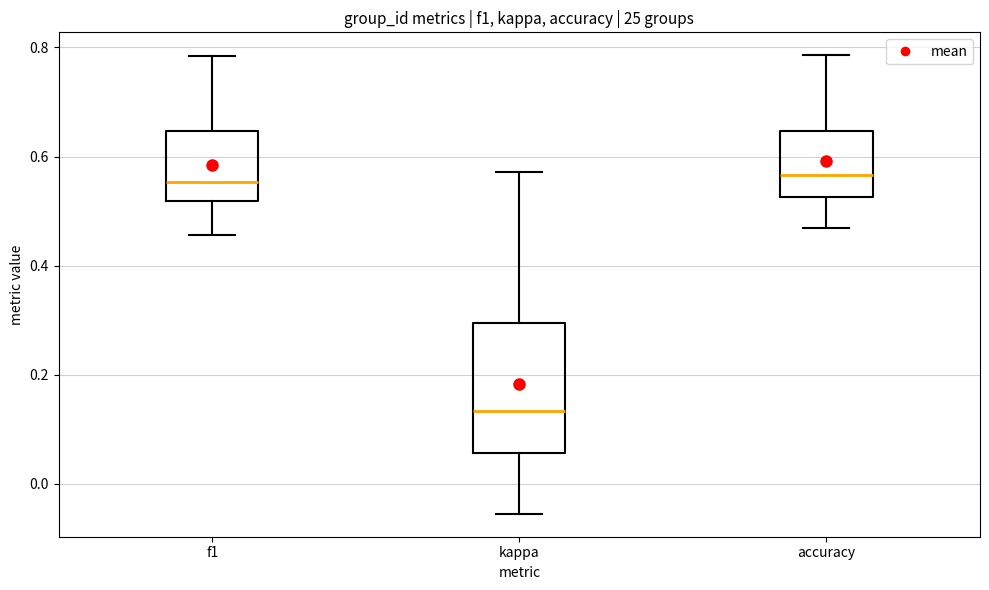

Reading left to right, read every box against the y-axis: the position of its median line, the range the box covers, and the ends of its whiskers. The values are not printed on the chart, so give them approximately, as read against the axis.

f1: median 0.56, box 0.52 to 0.64, whiskers 0.46 to 0.78
kappa: median 0.14, box 0.06 to 0.30, whiskers -0.06 to 0.58
accuracy: median 0.56, box 0.52 to 0.64, whiskers 0.46 to 0.78